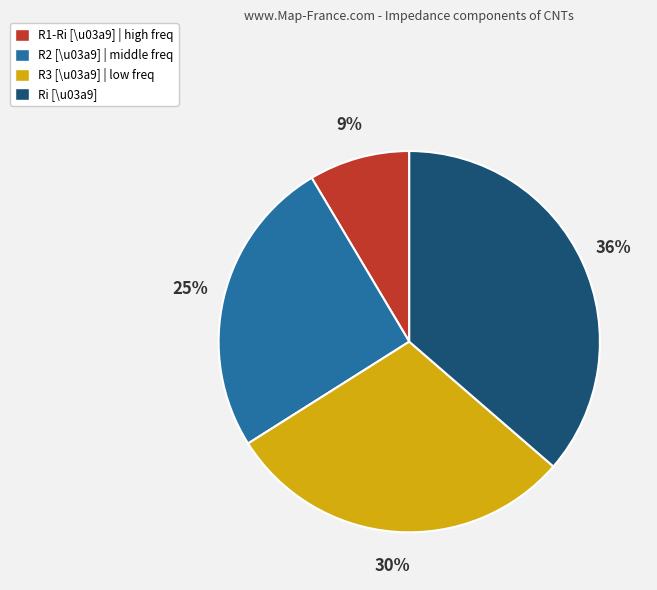

How many slices are in this pie chart?

4